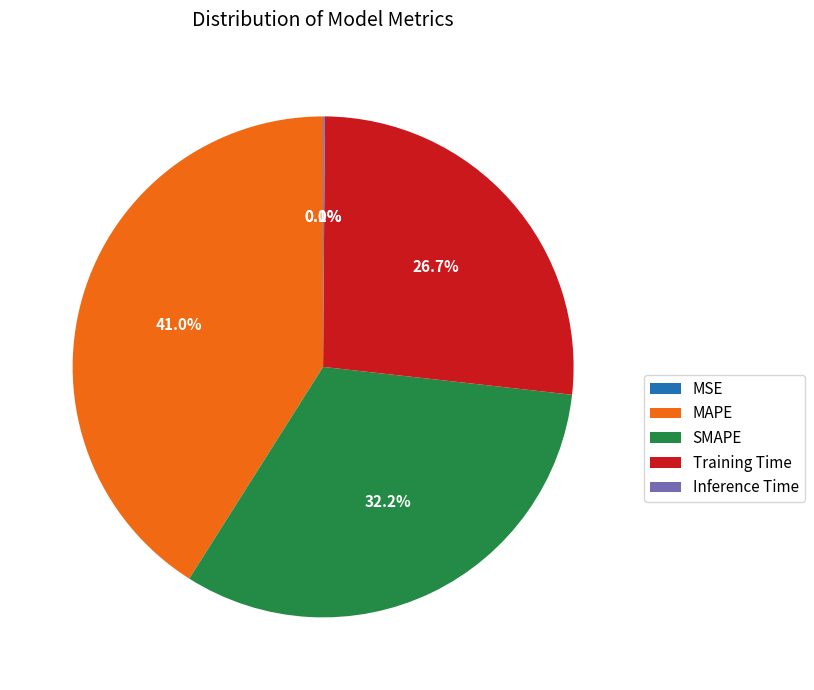

What portion of the pie excludes Training Time?

73.3%